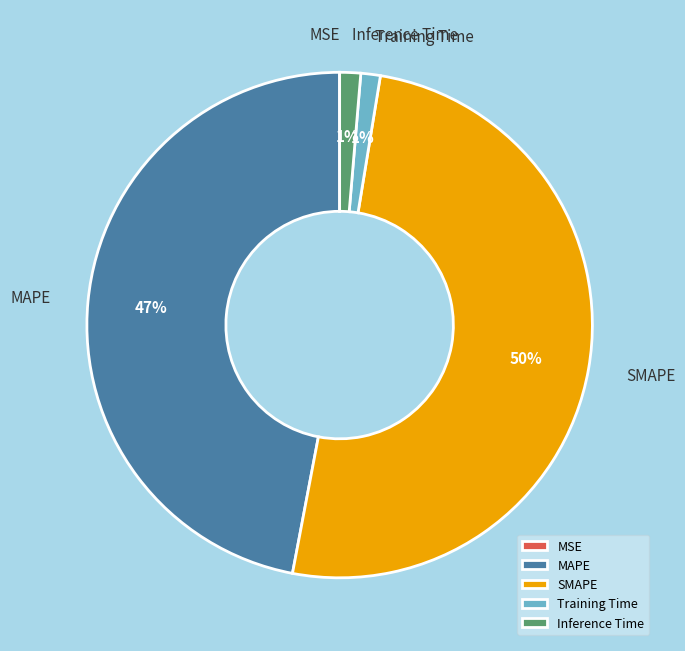

Is it true that Inference Time is 1% of the pie?

True